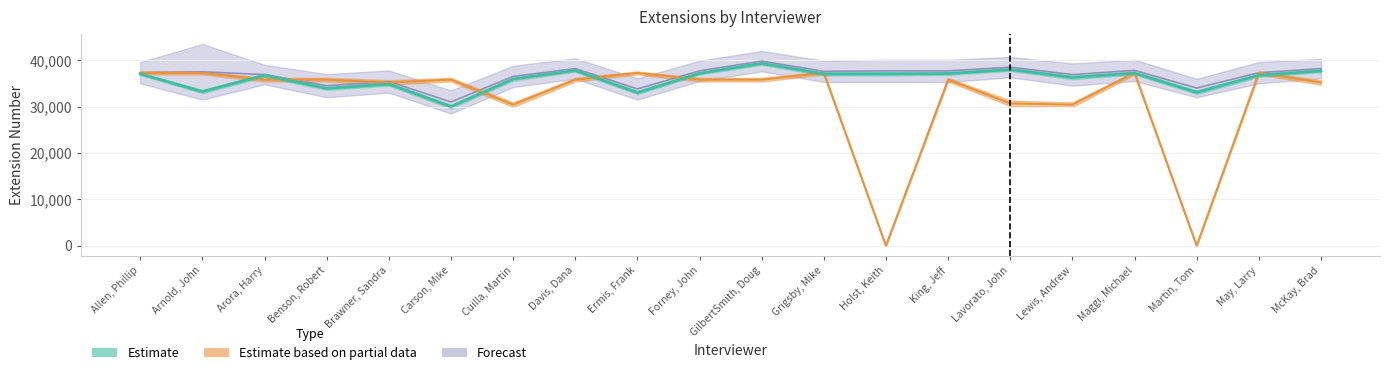

Does the chart have visible grid lines?

Yes